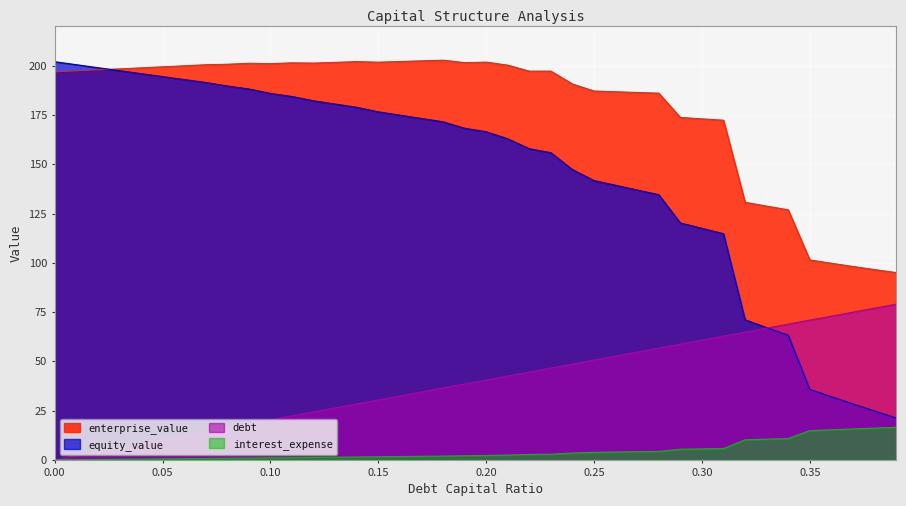

How many lines are shown in the chart?

4